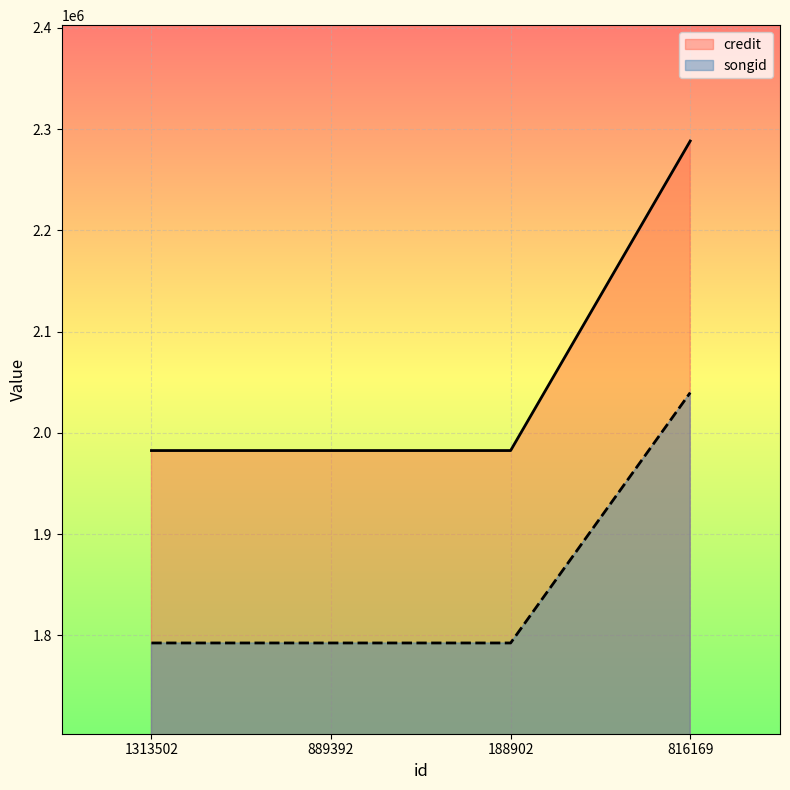

How many data points in songid are above 1792485?

1